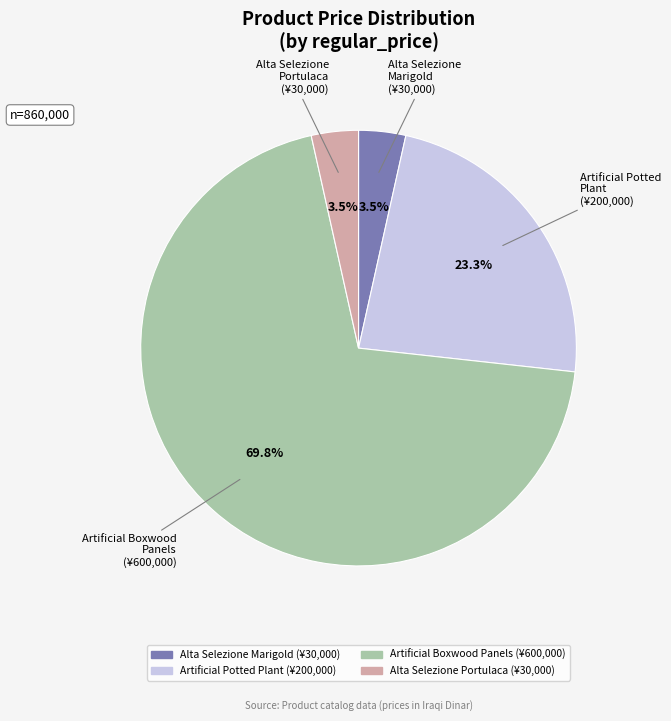

Is there any slice that represents more than half of the pie?

Yes